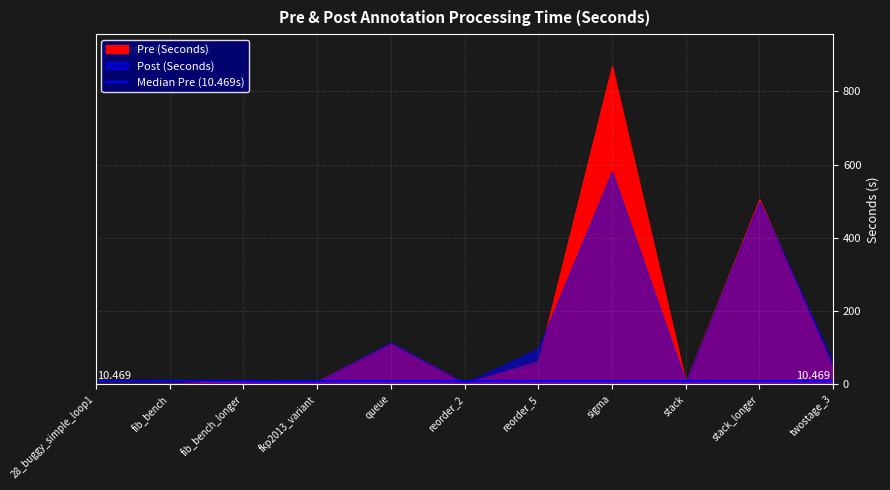

List the series in order of their peak value, highest first.

Pre (Seconds), Post (Seconds)